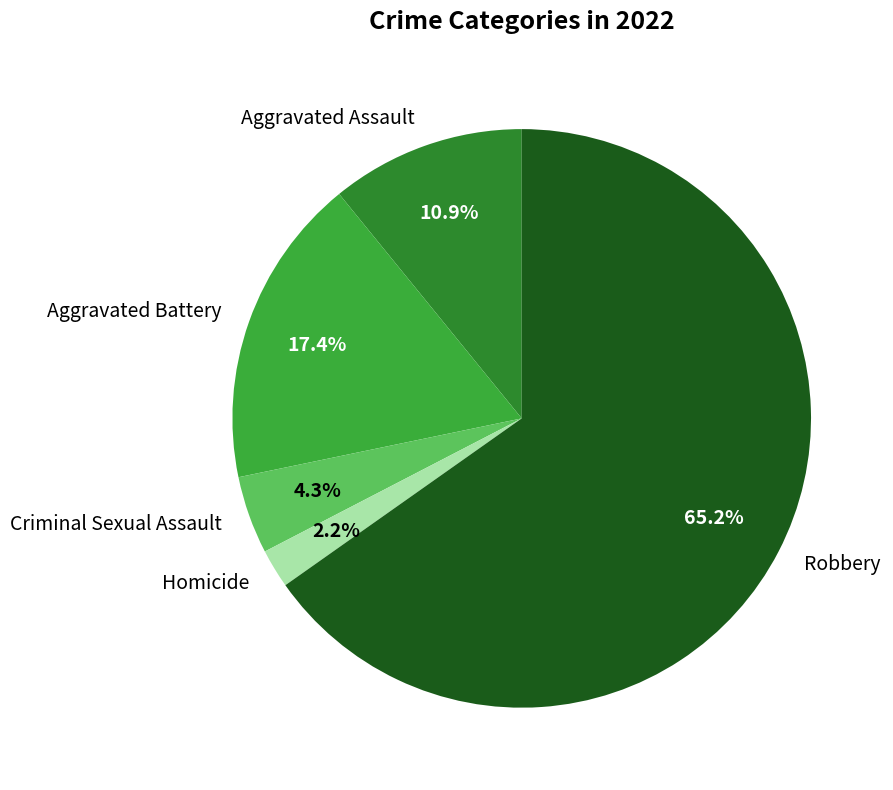

Approximately how many times larger is the value at Aggravated Assault compared to Homicide?

5.0